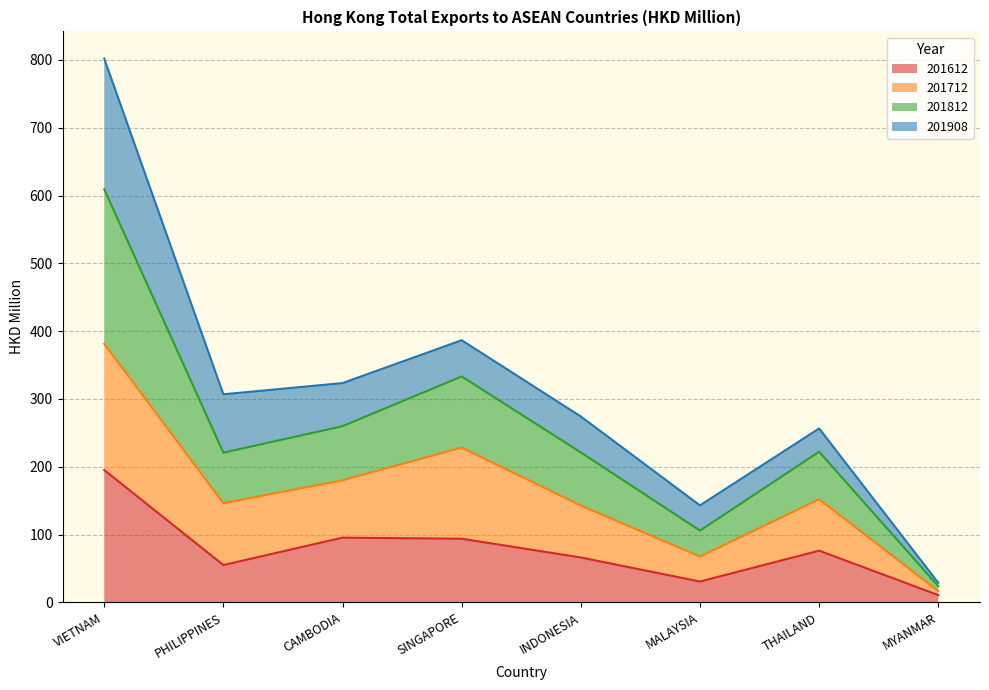

At which category is the sum across all series the highest?

VIETNAM